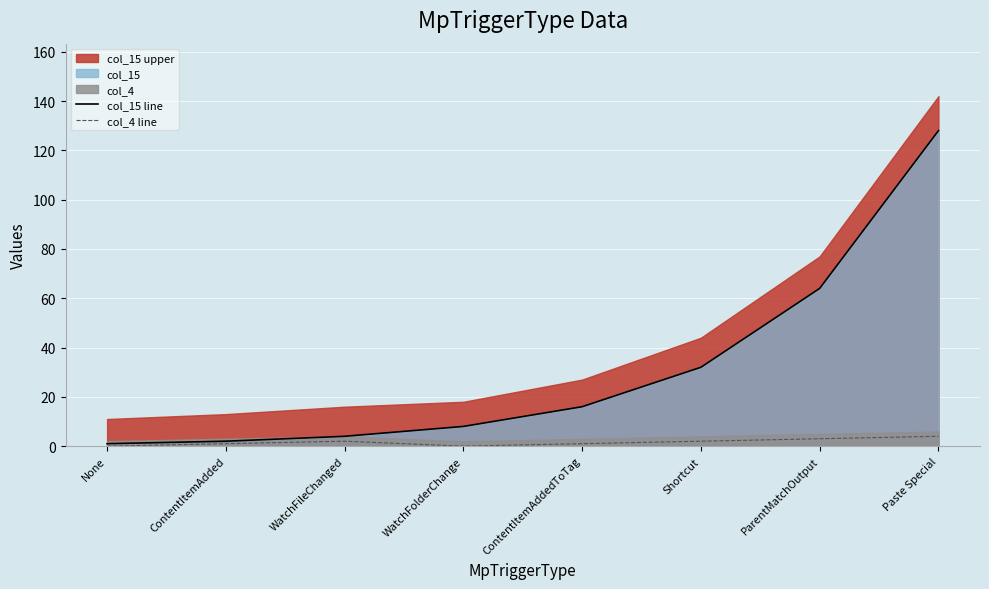

How many distinct data groups are displayed?

2